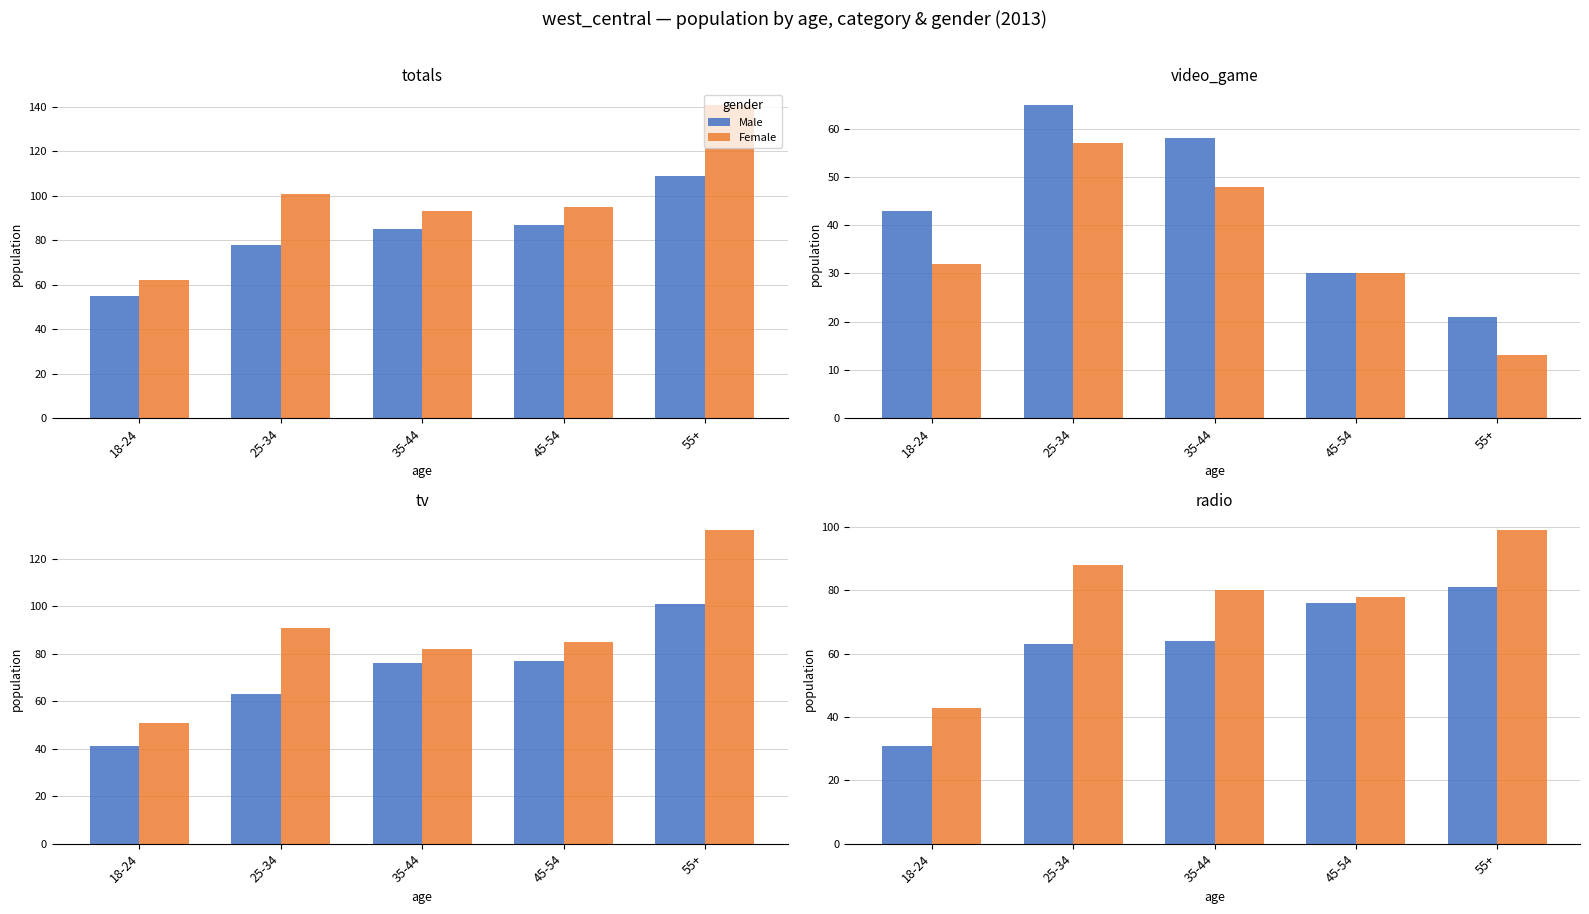

What is the sum of the Female values at 55+ and 18-24?

142